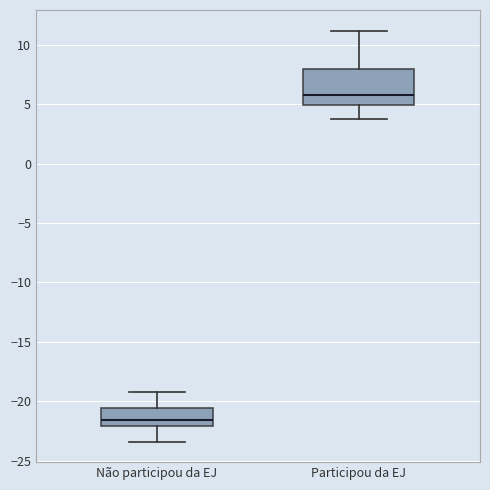

Which box's median line is the highest?

Participou da EJ